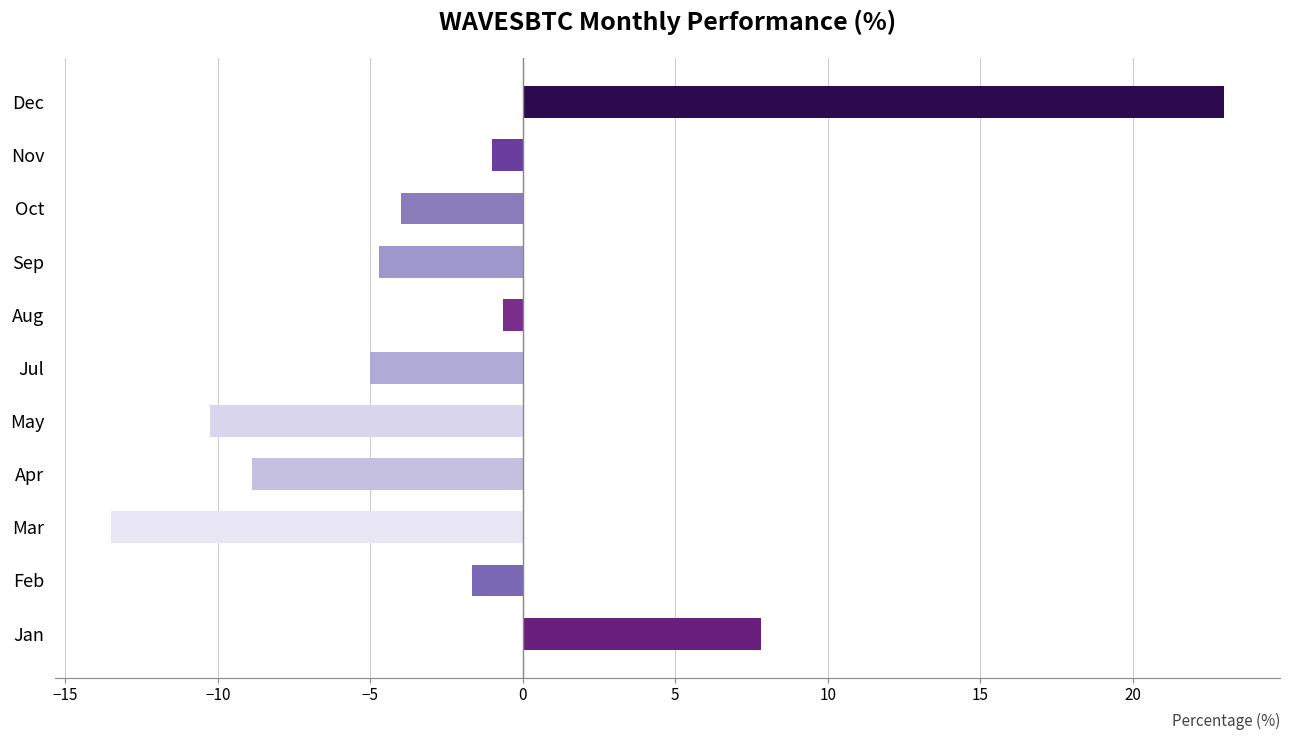

How many positive values are there?

2